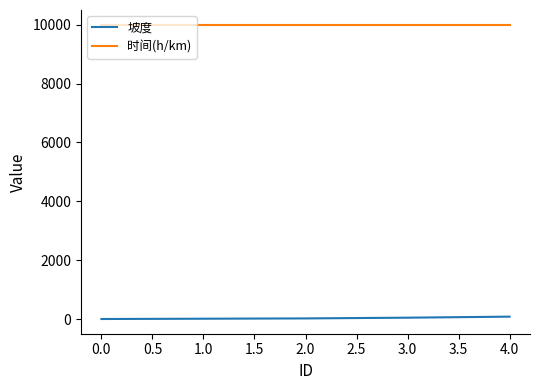

Is it true that 时间(h/km) equals 9999 at 0.0?

True